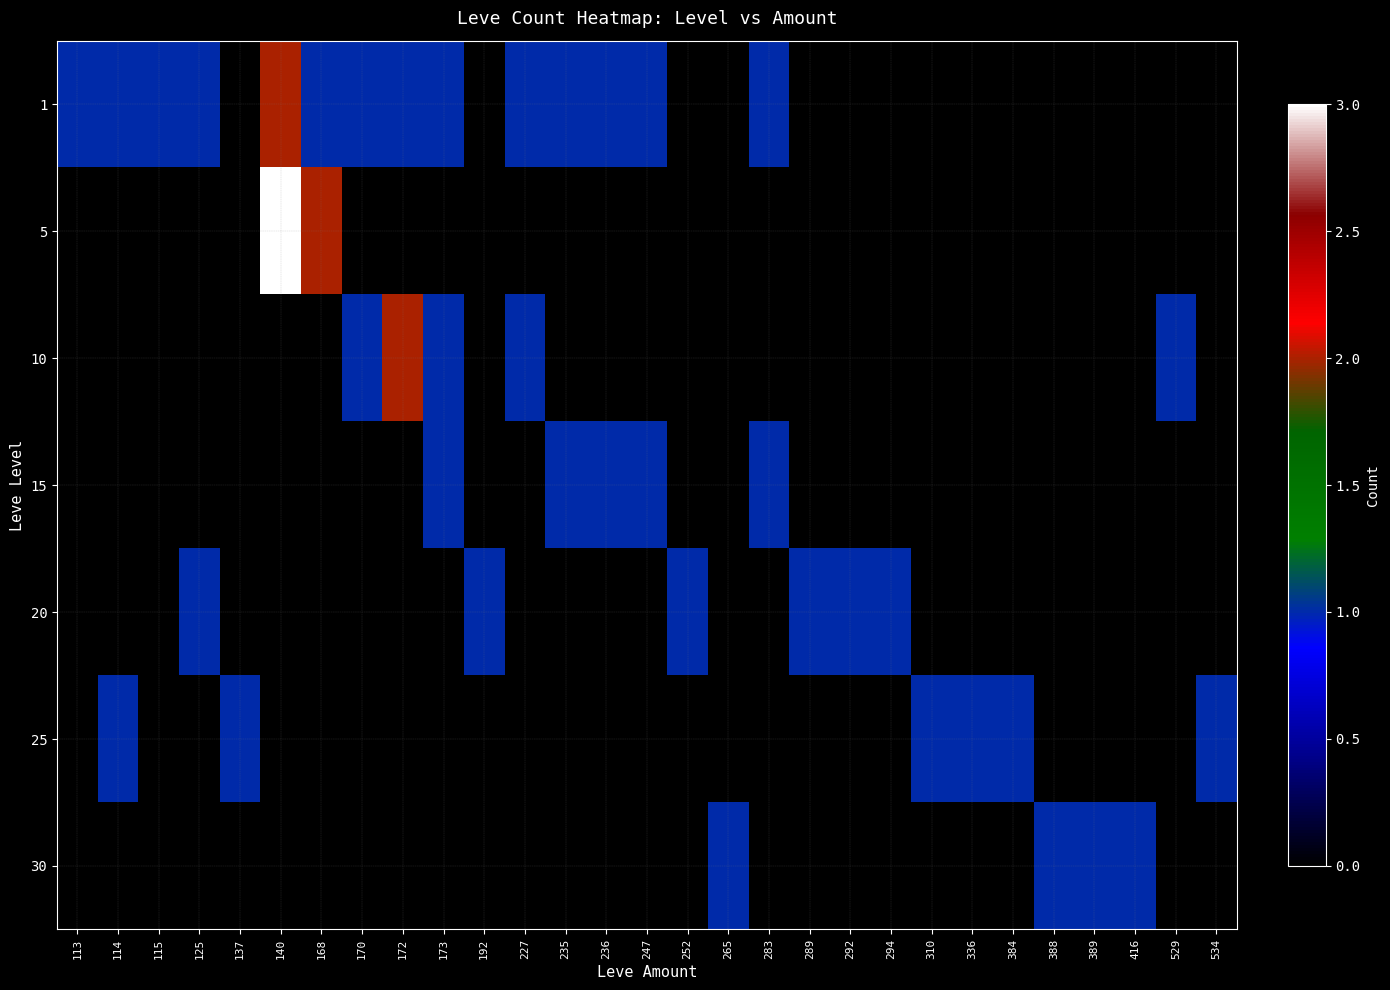

At how many categories does at least one series exceed 0?

29